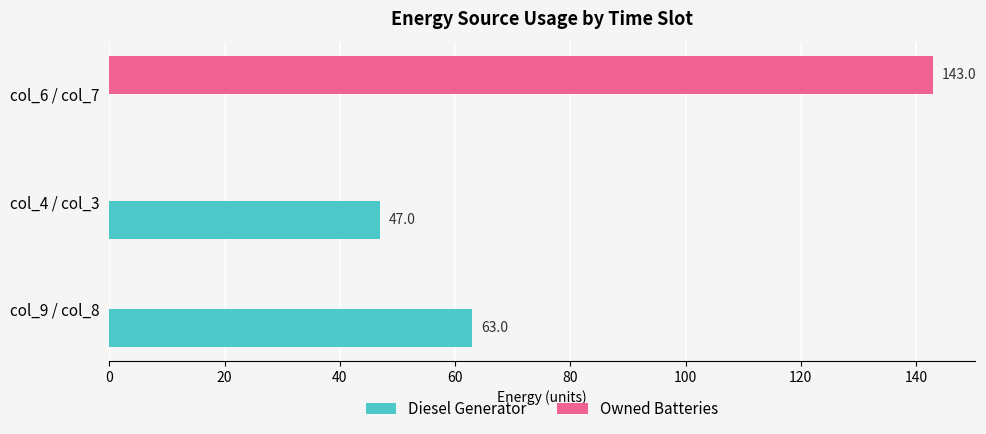

Which series has the largest total across all categories?

Owned Batteries